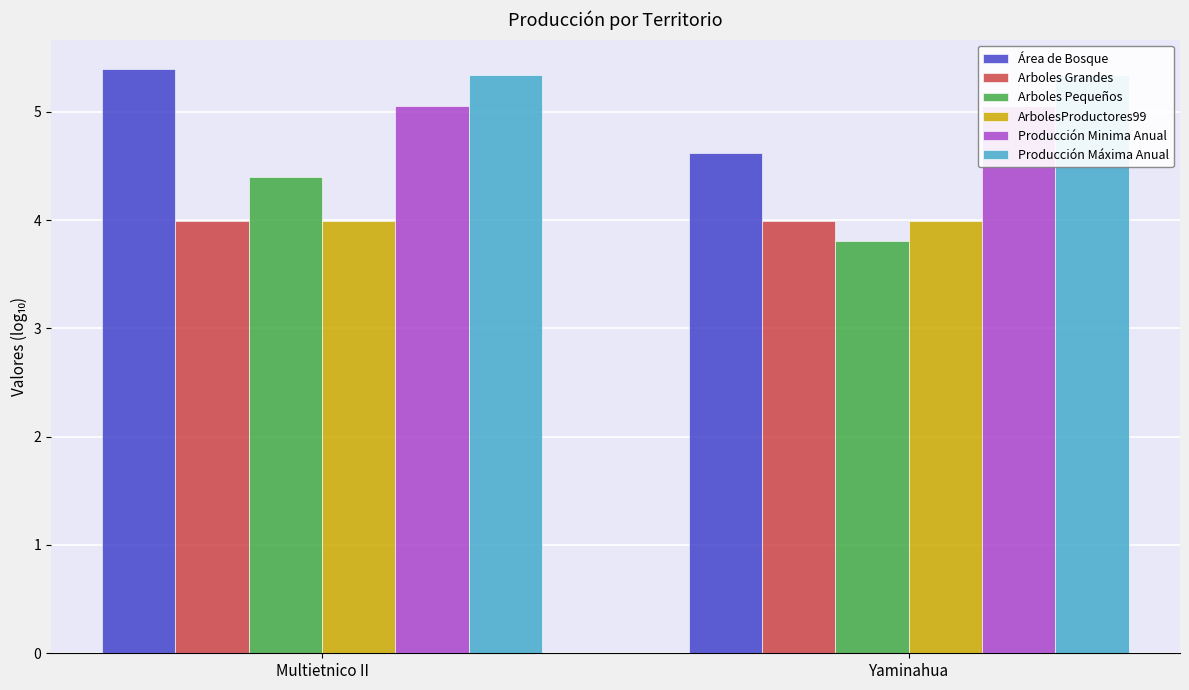

Which series changed the most between Multietnico II and Yaminahua?

Área de Bosque